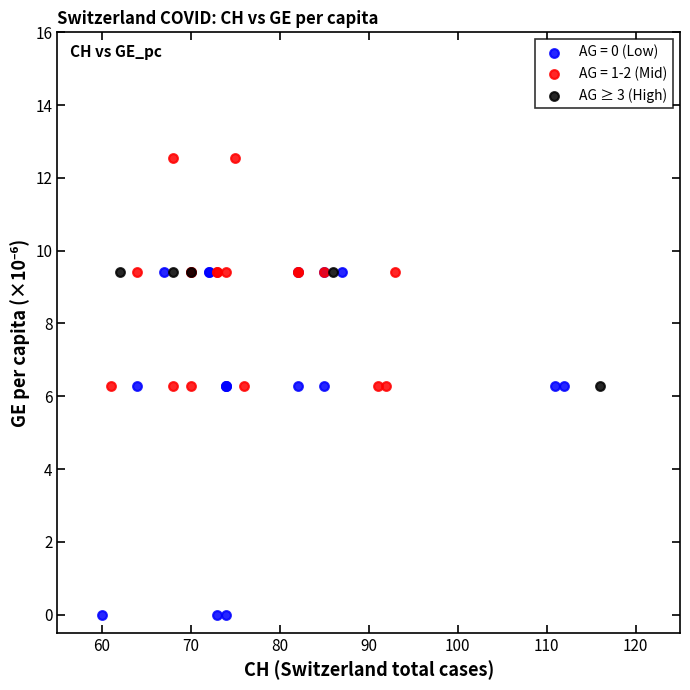

Which series reaches the minimum Y coordinate?

AG = 0 (Low)